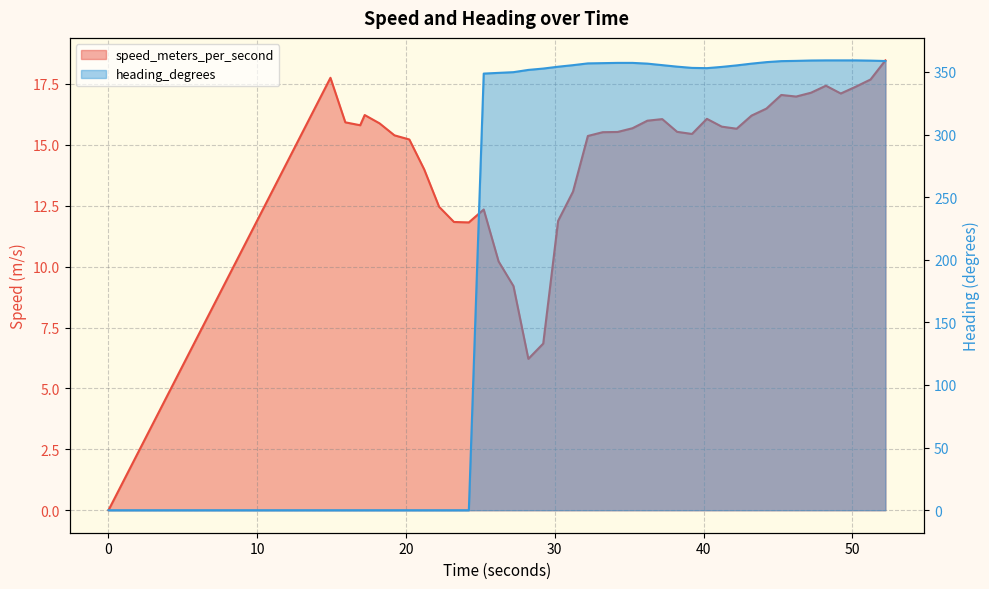

At which category does heading_degrees reach its first local valley?

40.221999884